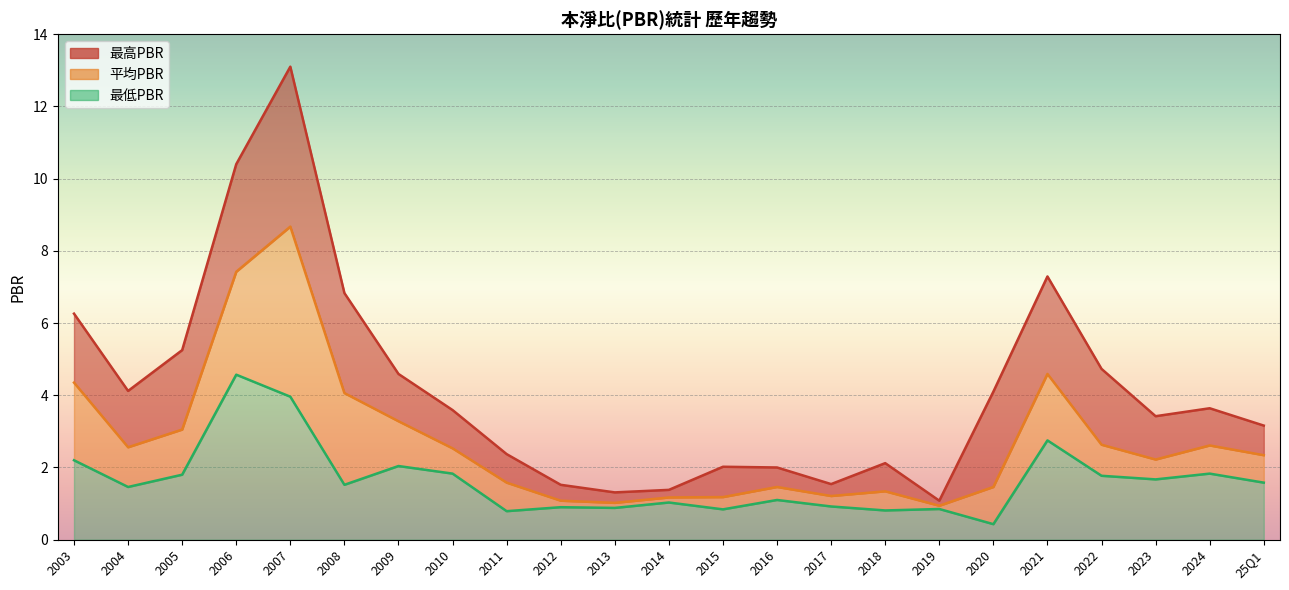

True or false: 最低PBR and 最高PBR intersect in this chart.

False